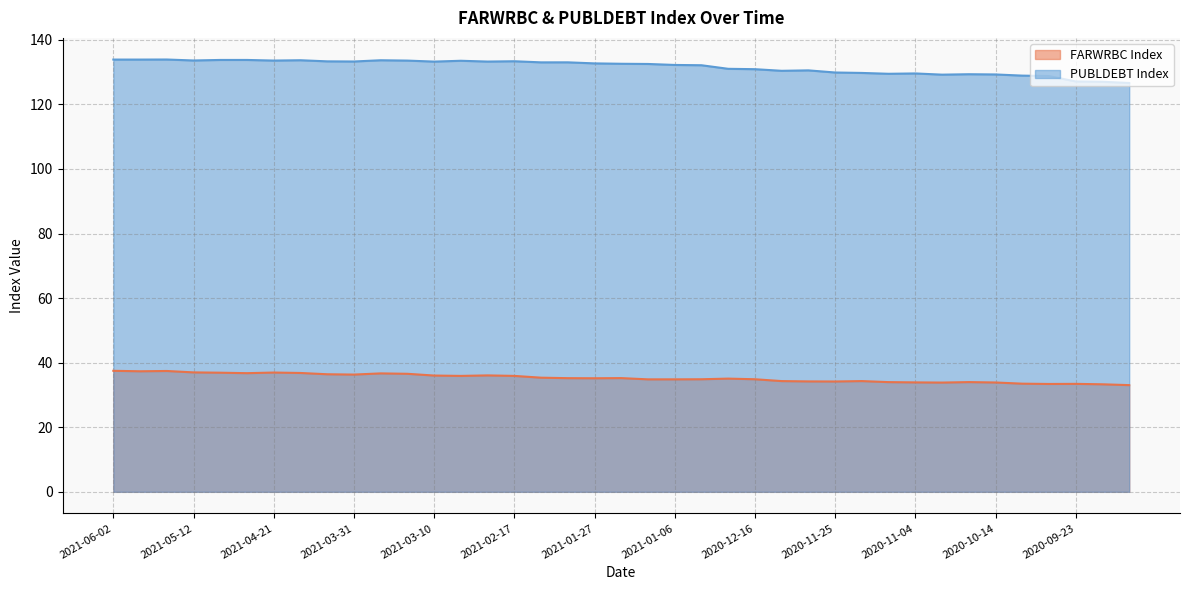

What is the sum of all PUBLDEBT Index values?

5133.6